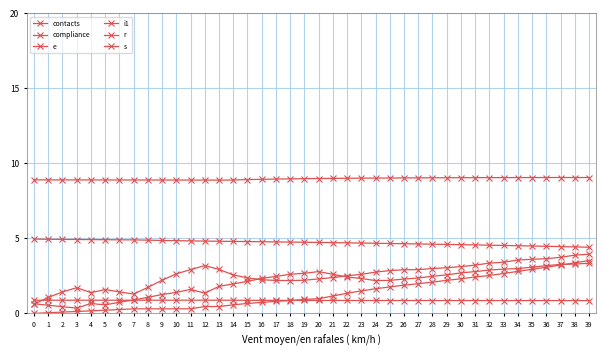

What is the sum of all r values?

53.3